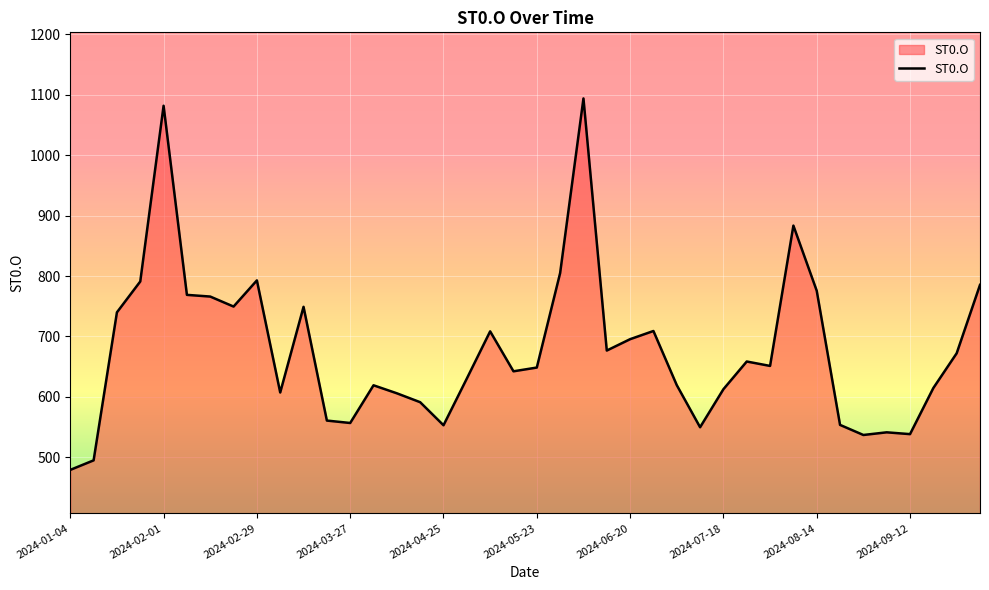

What is the maximum value shown in the chart?

1094.0